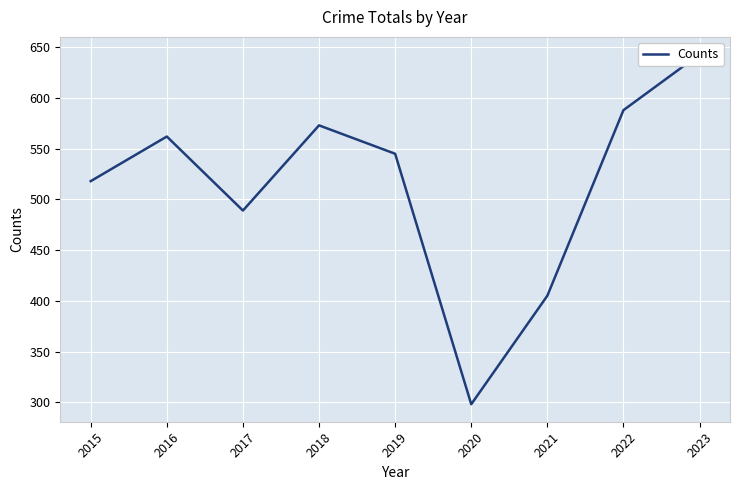

Where is the first local maximum?

2016